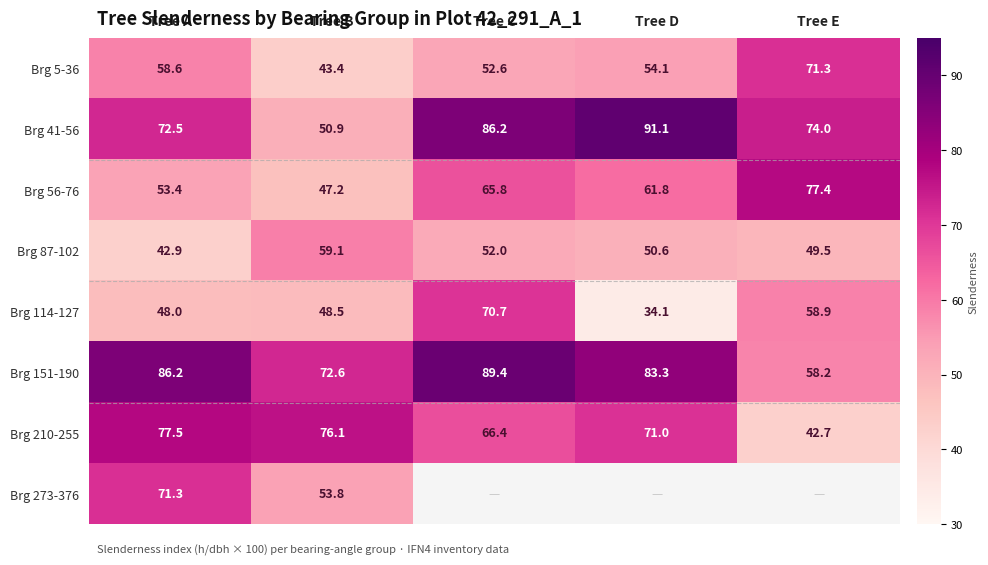

At which category is the sum across all series the highest?

Tree A